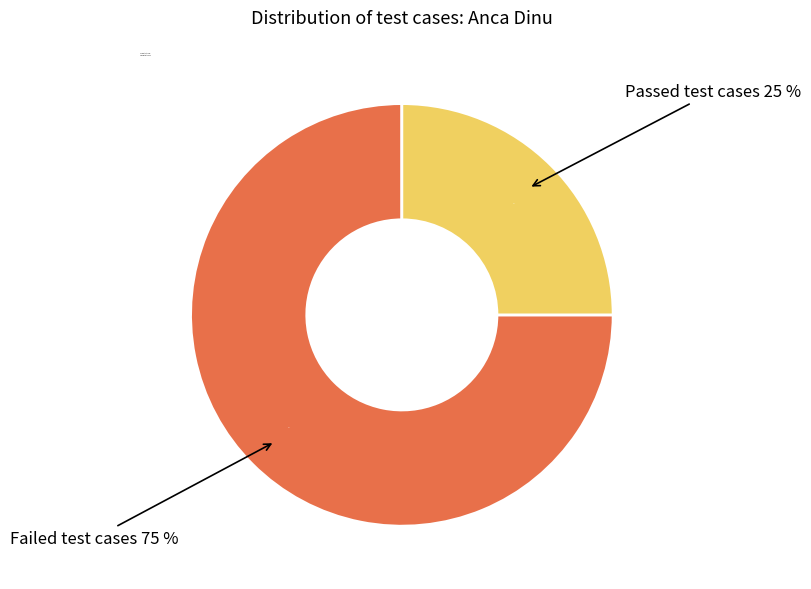

How many segments does this pie chart have?

2